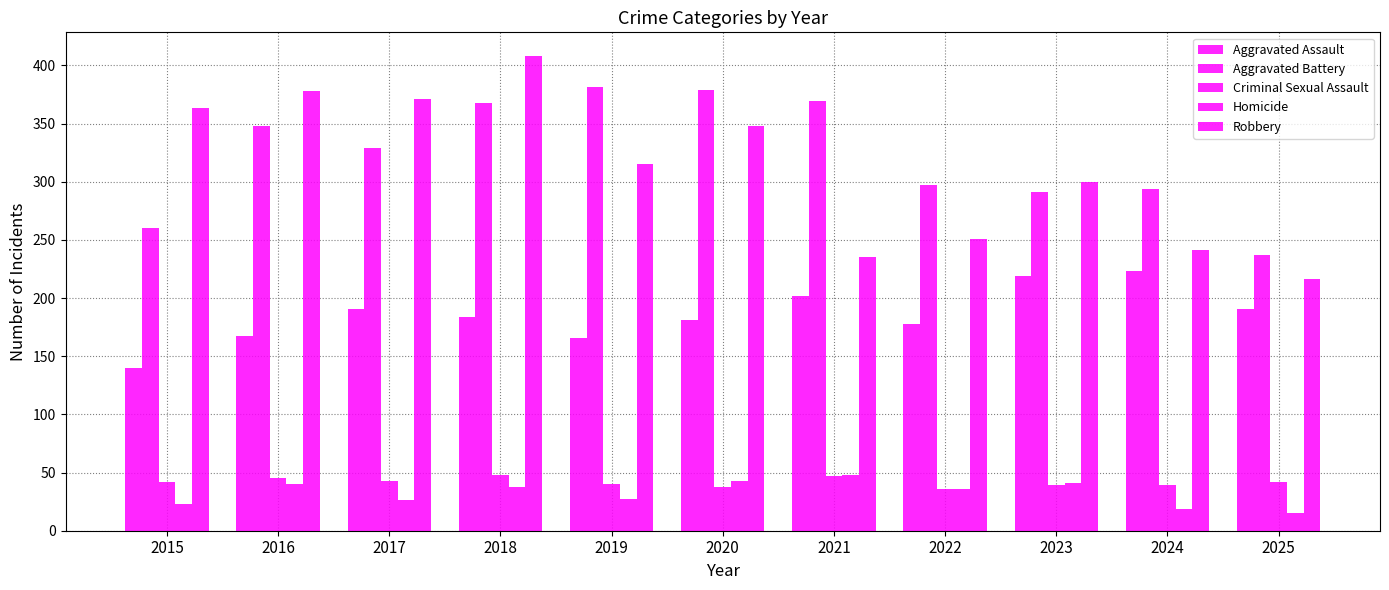

Count the number of data series in this chart.

5